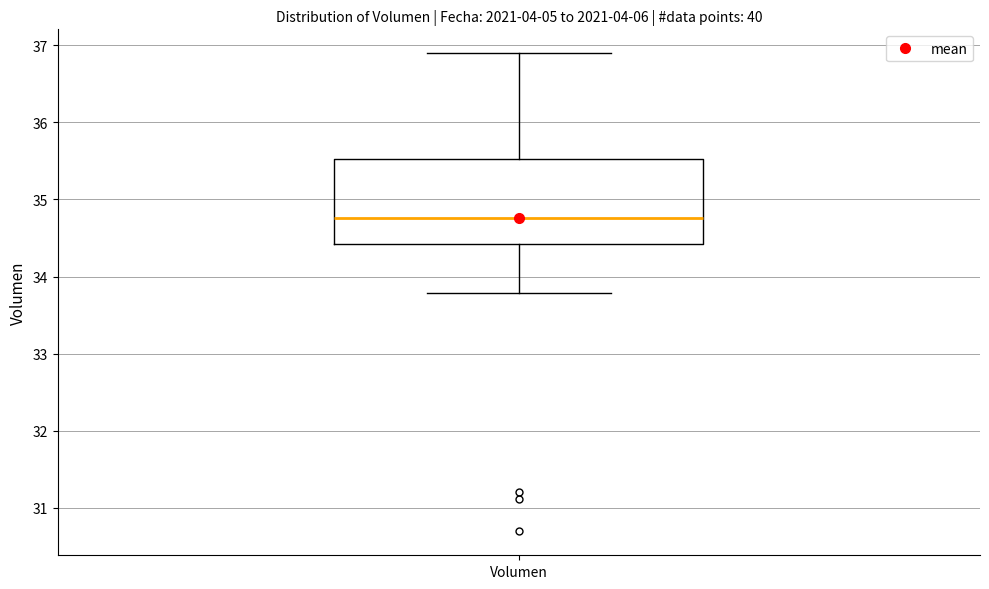

Where does the lower whisker of the box for Volumen end on the y-axis? The values are not printed on the chart, so give them approximately, as read against the axis.

33.8